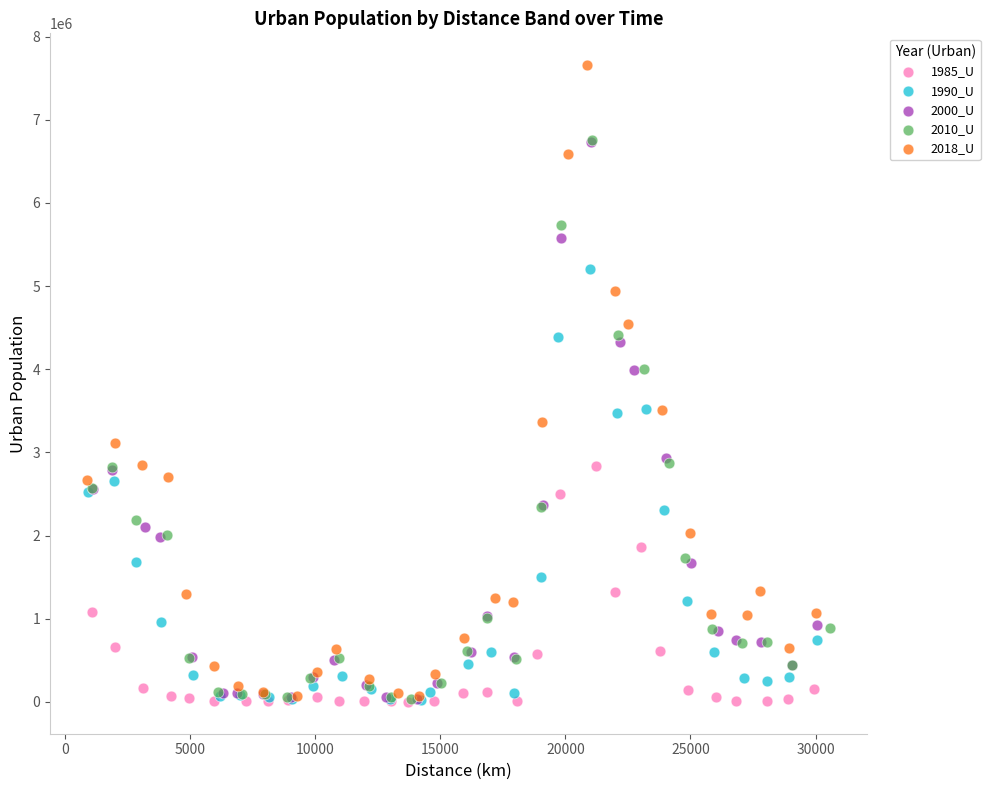

Which series has the widest spread of Y values?

2018_U